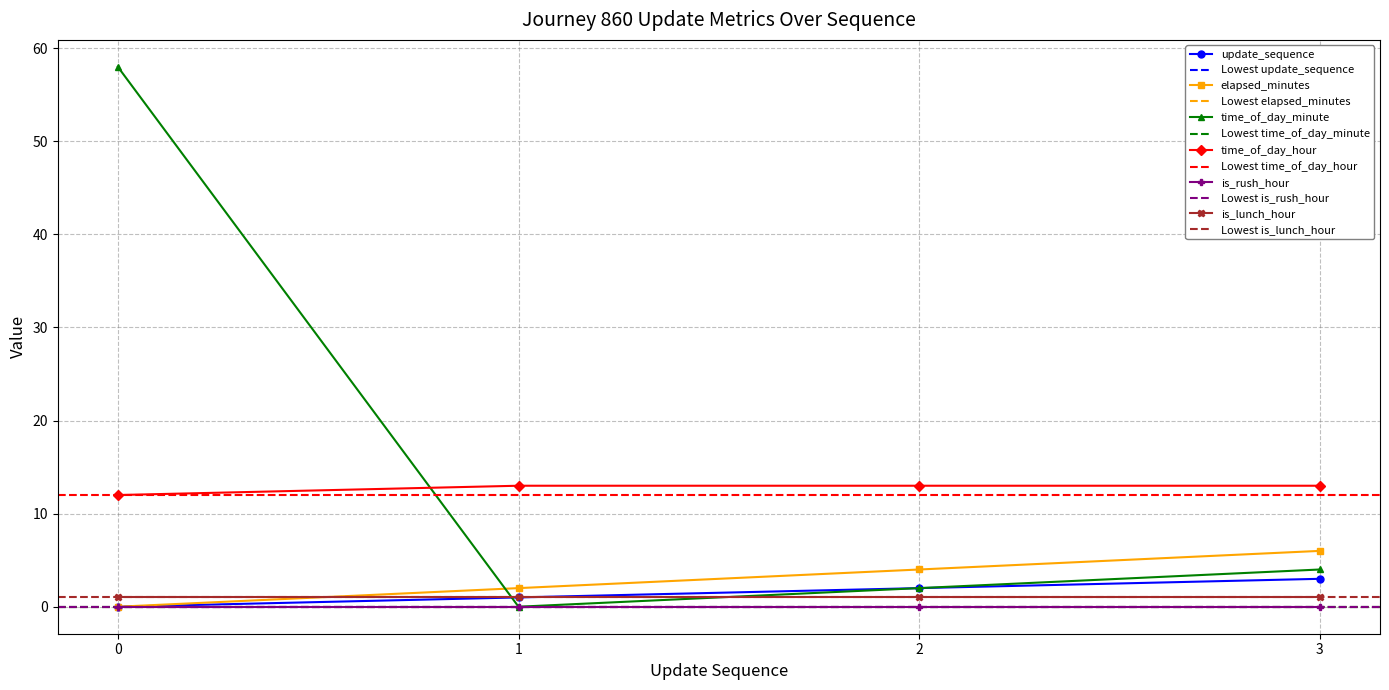

True or false: update_sequence has more than 2 interior local peaks.

False